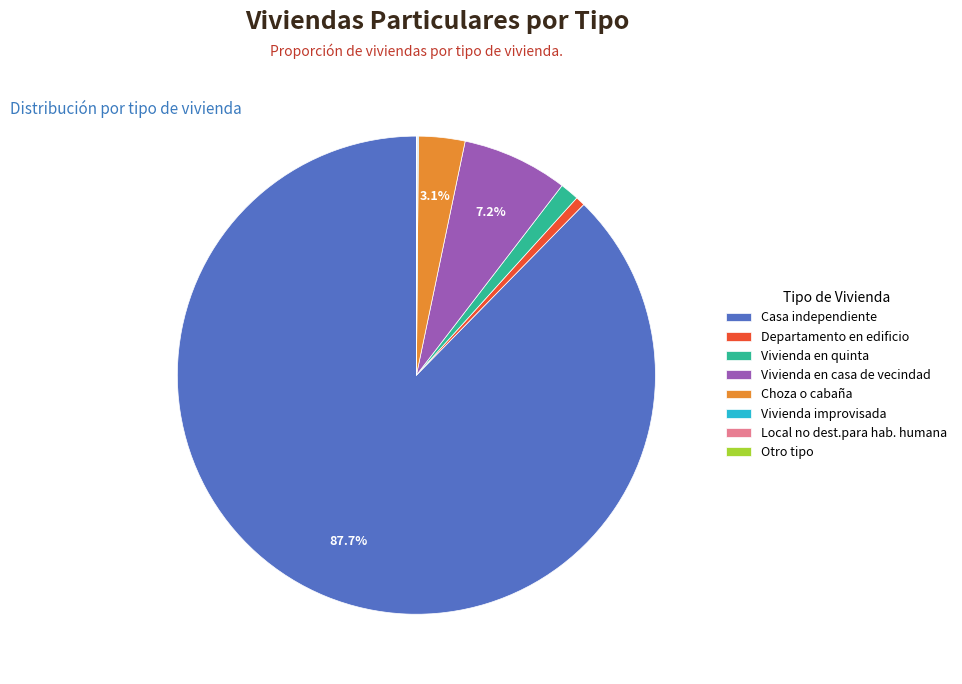

What percentage is NOT represented by Vivienda en casa de vecindad?

92.8%